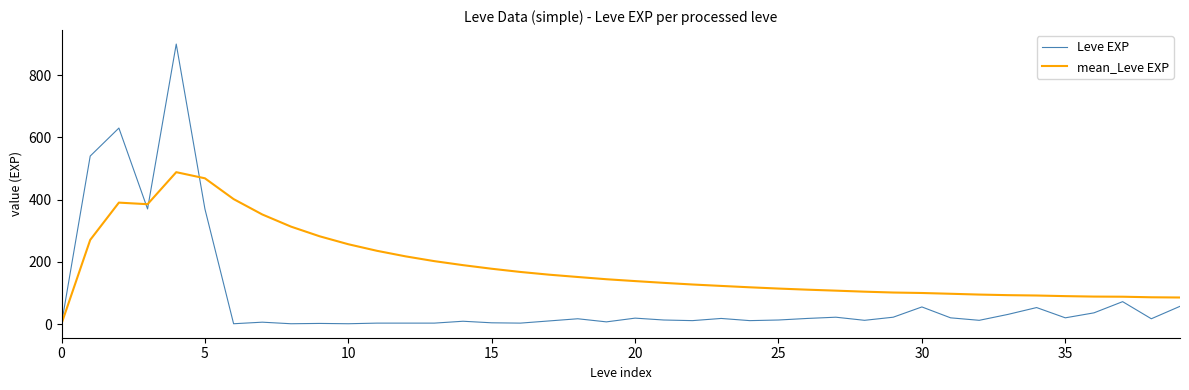

What is the average value of the mean_Leve EXP series?

183.6